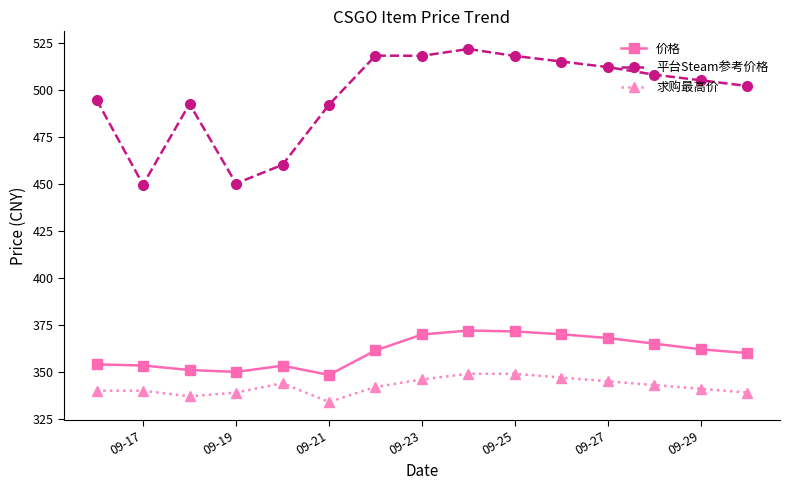

Rank the series by their maximum value, from lowest to highest.

求购最高价, 价格, 平台Steam参考价格